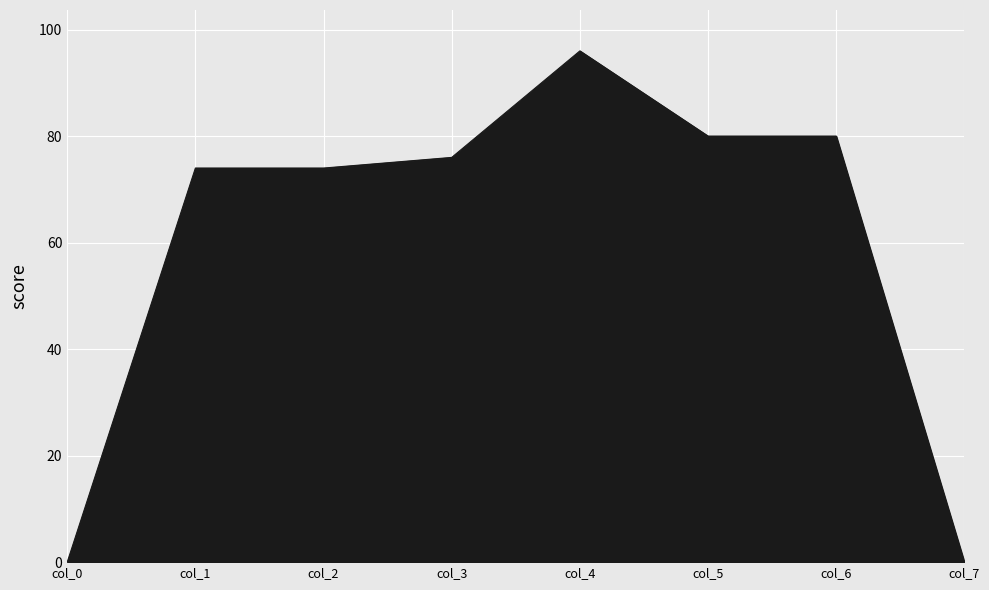

What is the sum of all values?

480